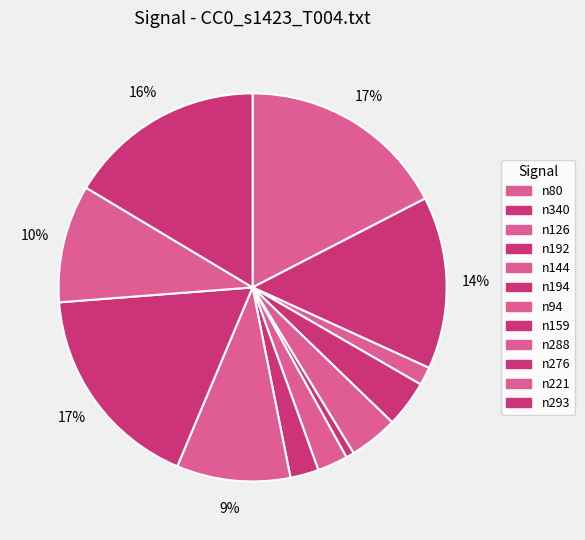

Count the number of slices in the pie.

12